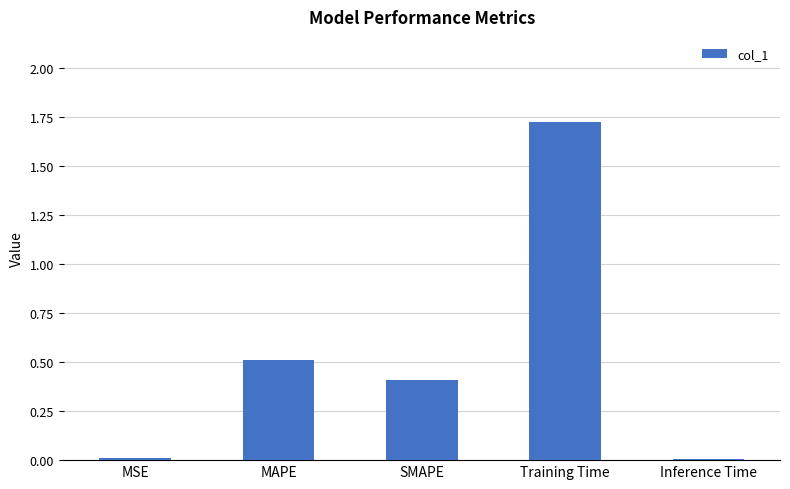

The chart shows a value of 0.2 at MAPE. True or false?

False